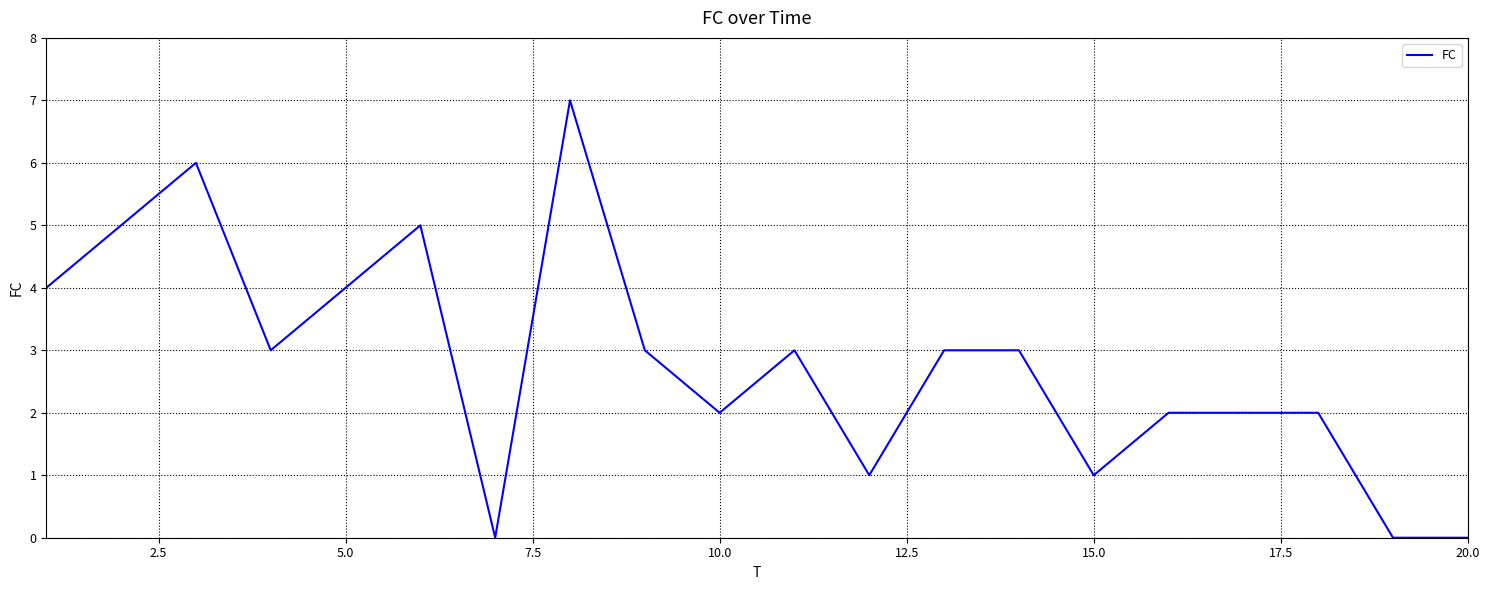

What is the difference between the maximum and minimum values?

7